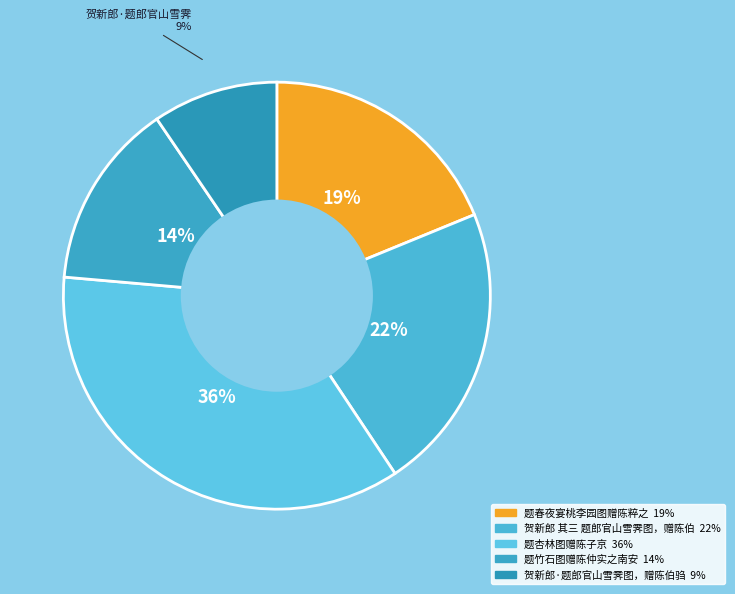

Rank the categories by value from highest to lowest.

题杏林图赠陈子京, 贺新郎 其三 题郎官山雪霁图，赠陈伯驺, 题春夜宴桃李园图赠陈粹之, 题竹石图赠陈仲实之南安, 贺新郎·题郎官山雪霁图，赠陈伯驺